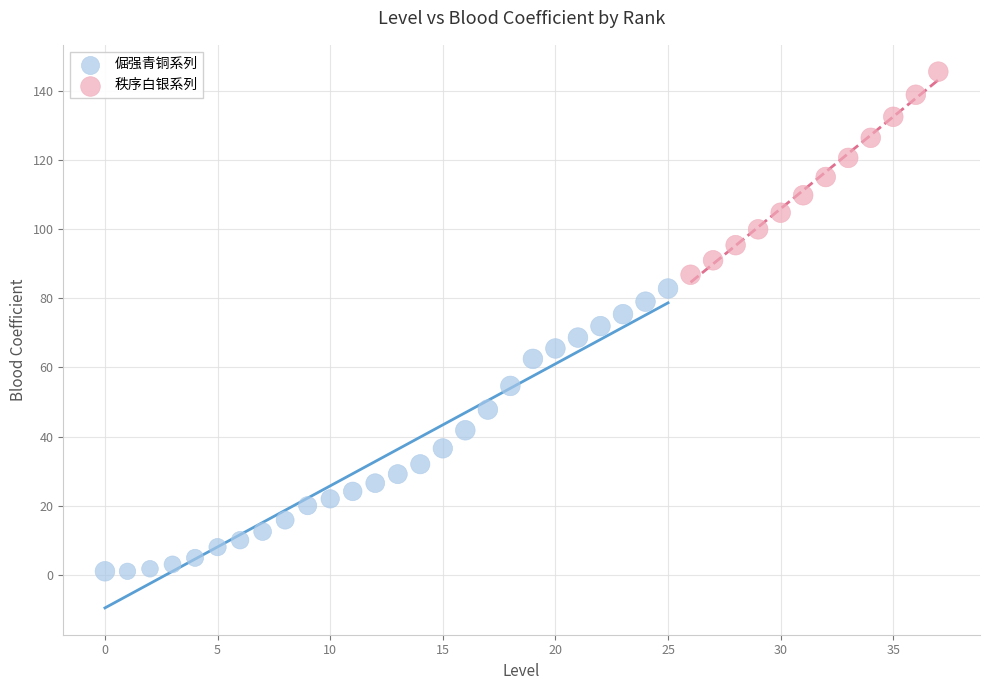

Which series reaches the maximum Y coordinate?

秩序白银系列